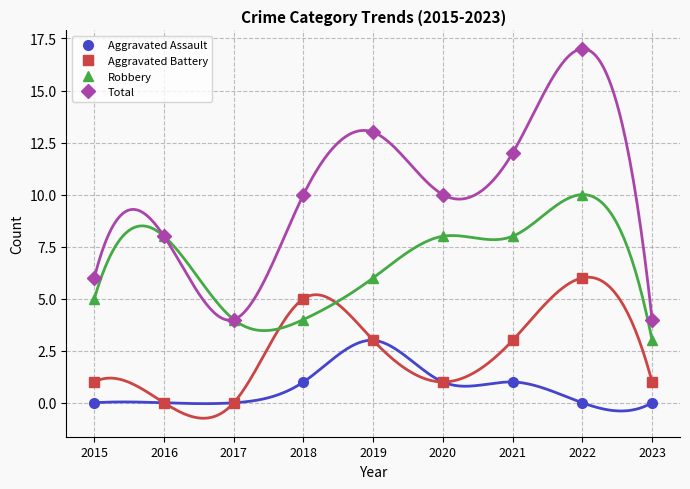

Count the number of data series in this chart.

4